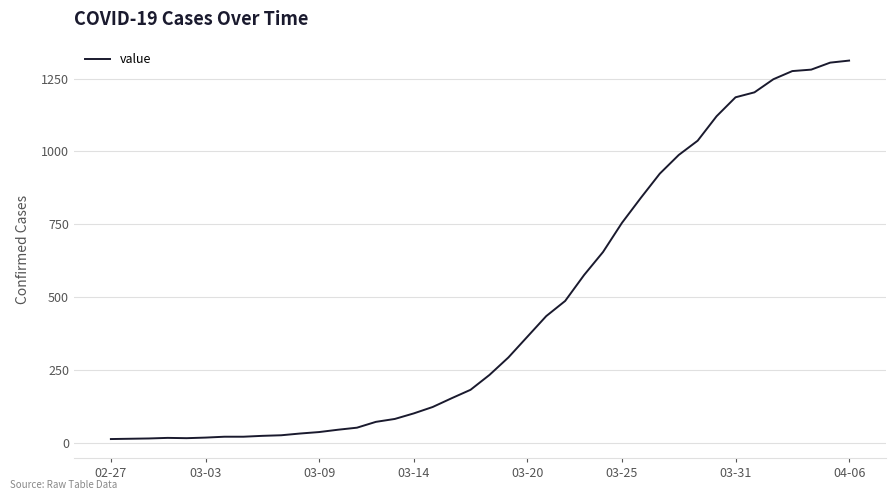

What is the maximum value shown in the chart?

1312